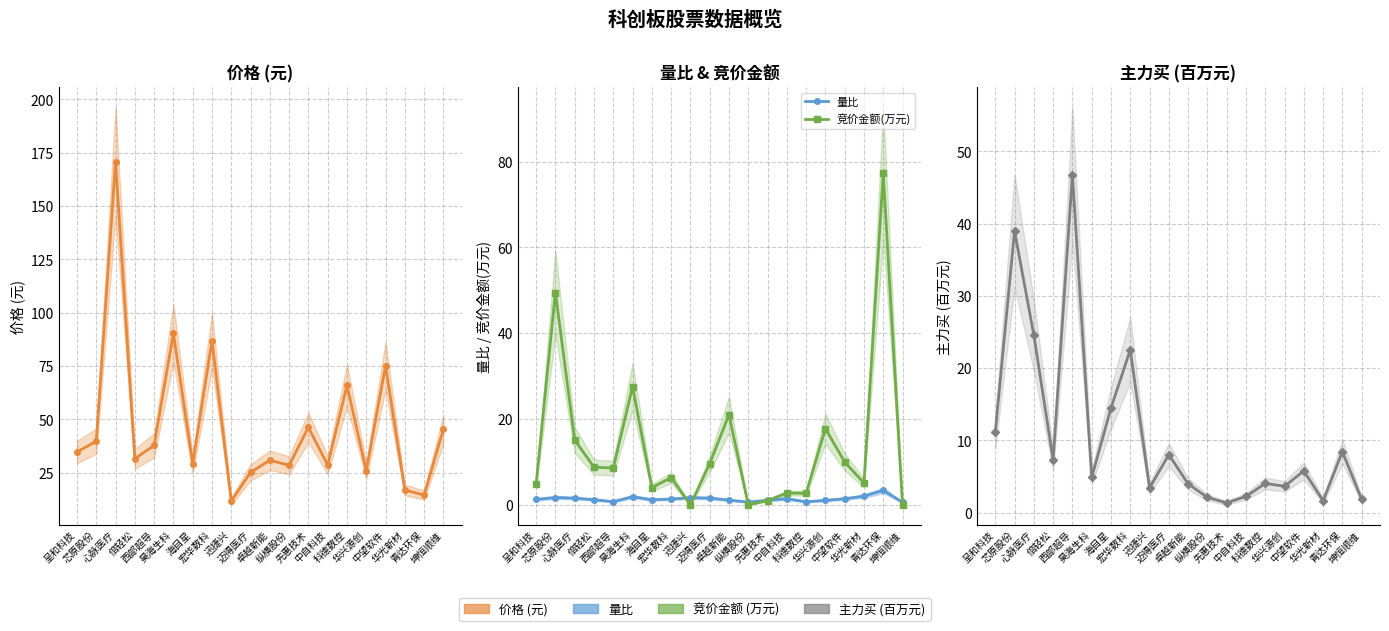

What are all the series names shown in the legend?

价格, 量比, 竞价金额(万元), 主力买